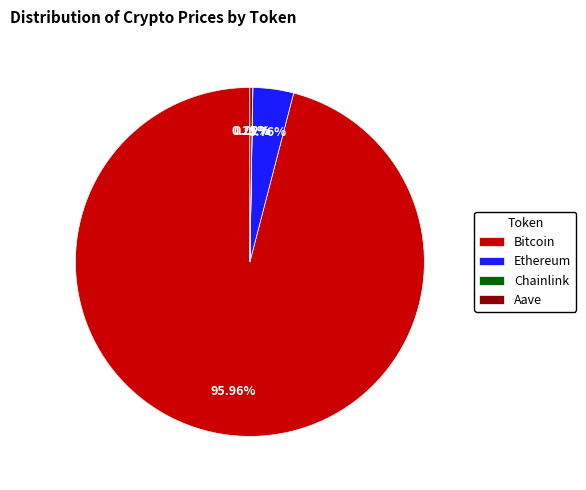

Does Bitcoin represent more than half of the total?

Yes